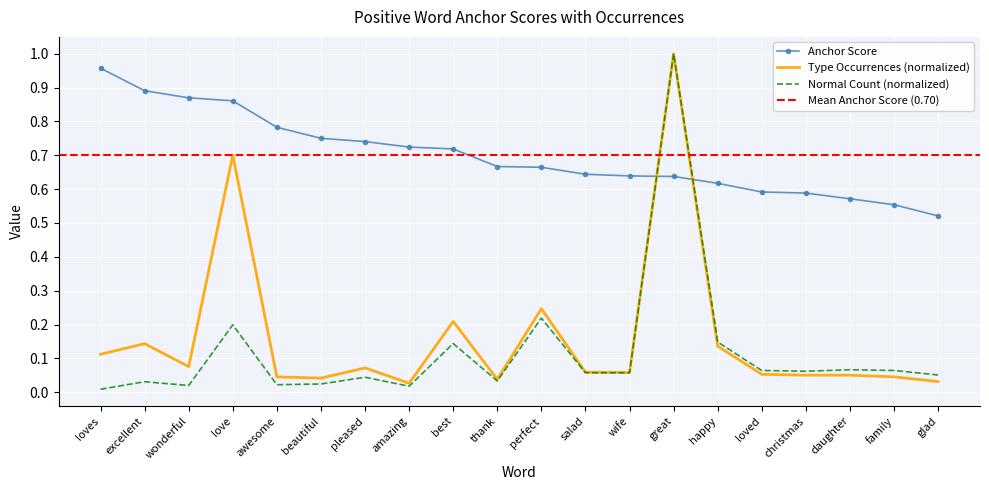

Is the value of anchor score at pleased greater than the value of type occurences at wonderful?

Yes